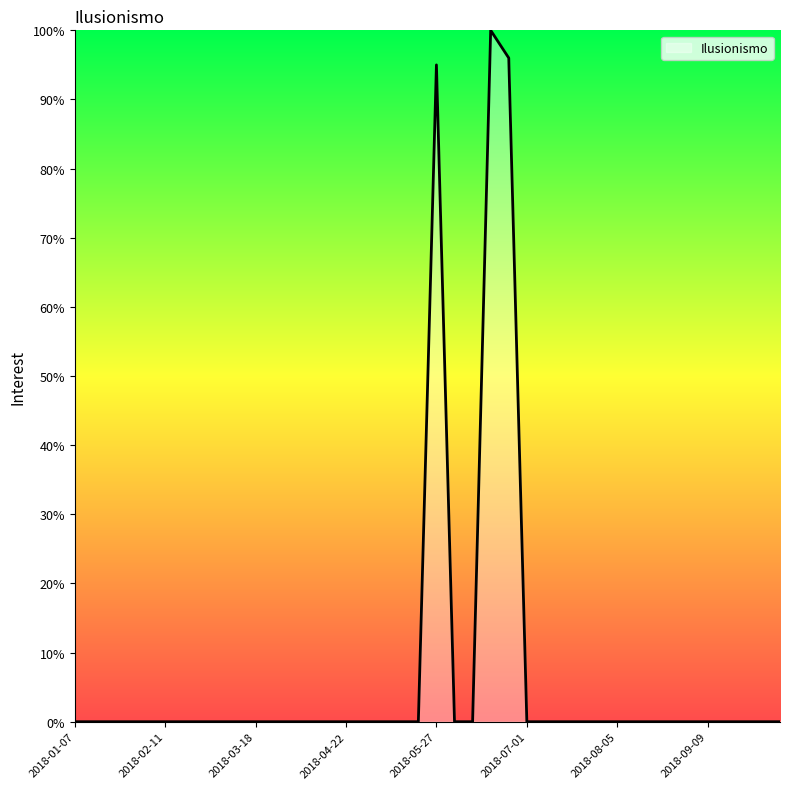

What is the maximum value shown in the chart?

100